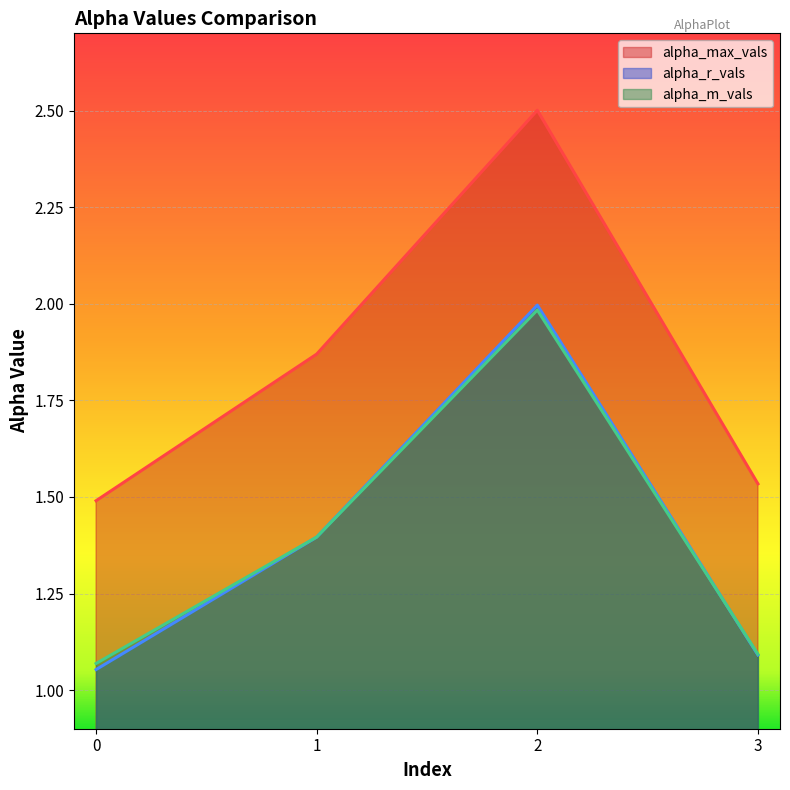

True or false: alpha_m_vals has a value of 1.4 at 1.

True